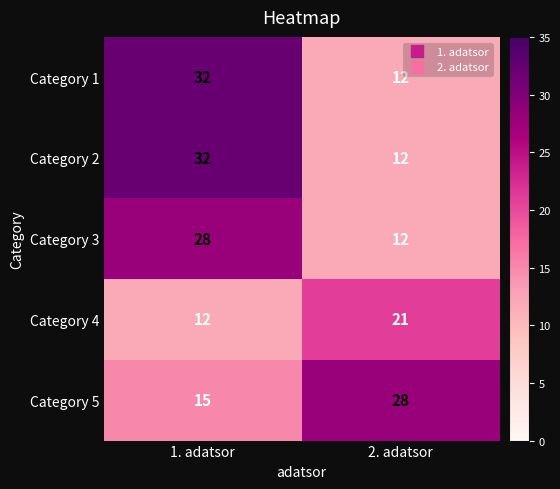

What is the sum of all Category 1 values?

44